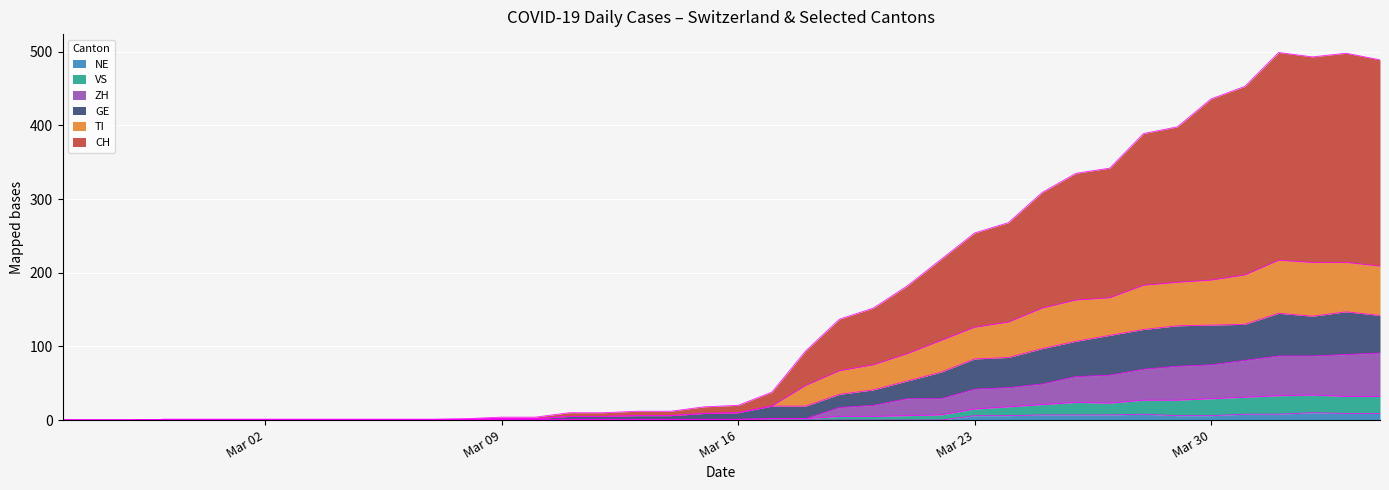

True or false: NE and GE intersect in this chart.

False